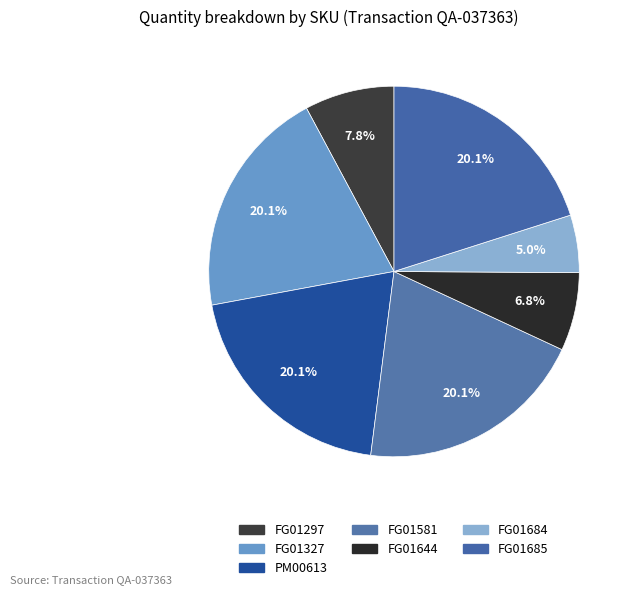

Rank the categories by value from lowest to highest.

FG01684, FG01644, FG01297, FG01327, PM00613, FG01581, FG01685